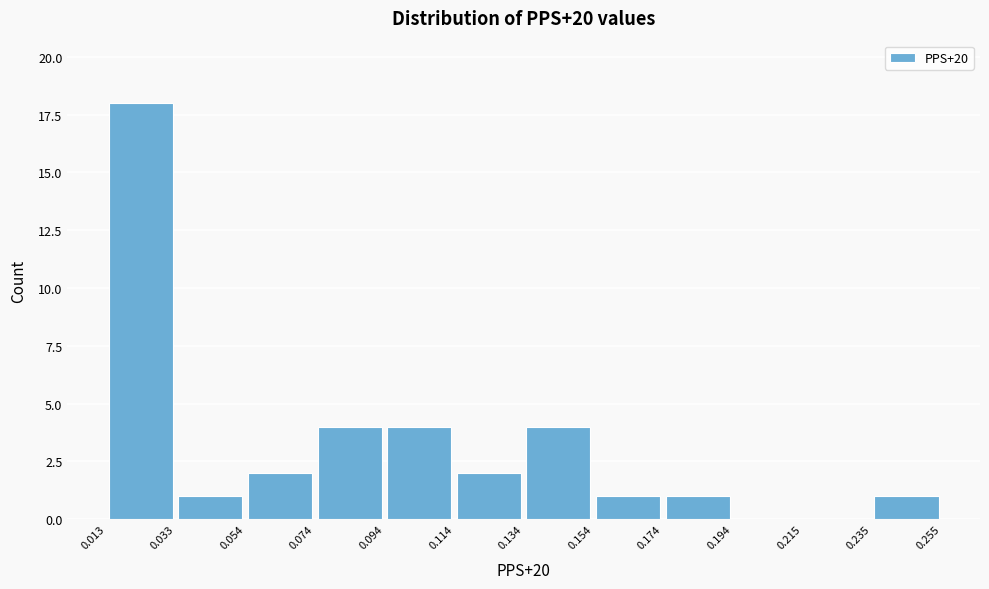

What is the height of the bar covering 0.174 to 0.194 on the x-axis? The values are not printed on the chart, so give them approximately, as read against the axis.

1